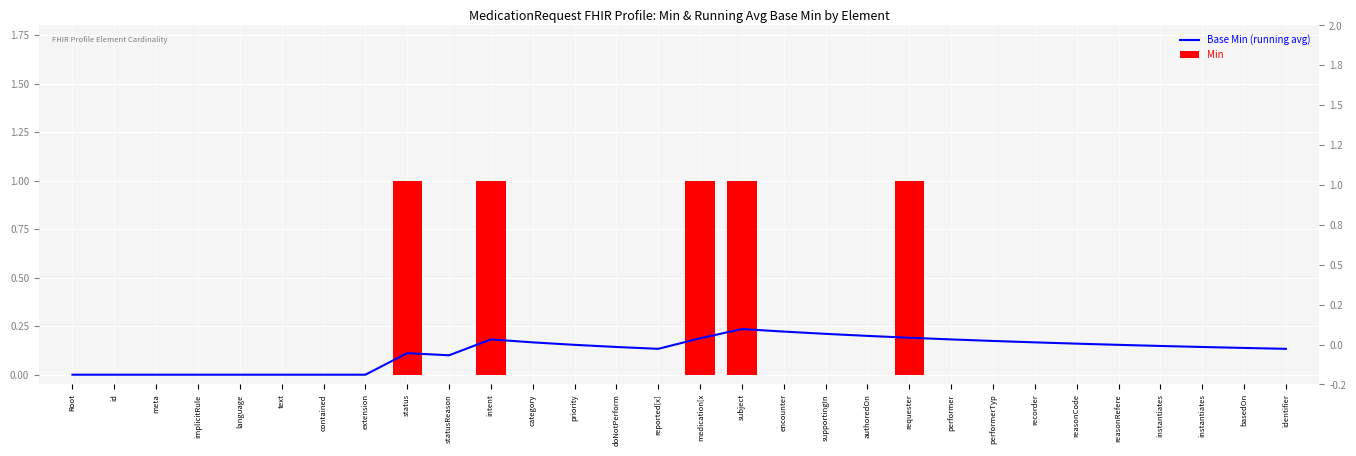

How many data points in Base Min (running avg) are above 0?

22